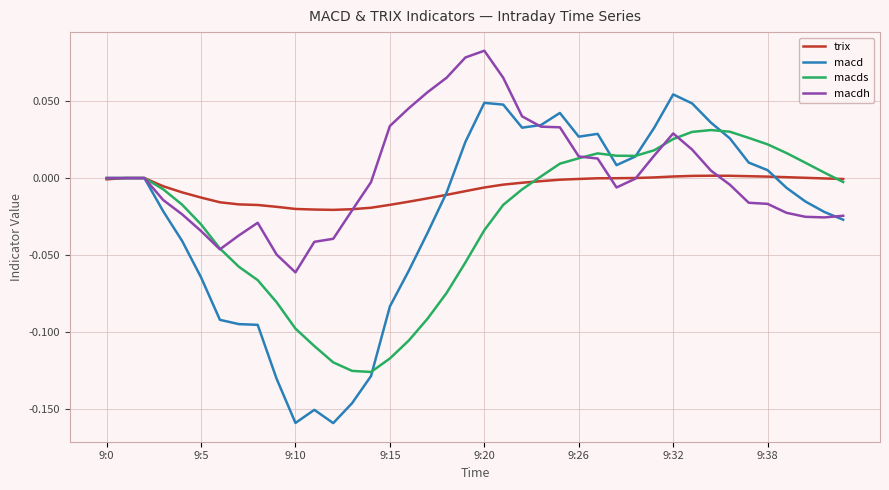

Which series has the largest range (max minus min)?

macd